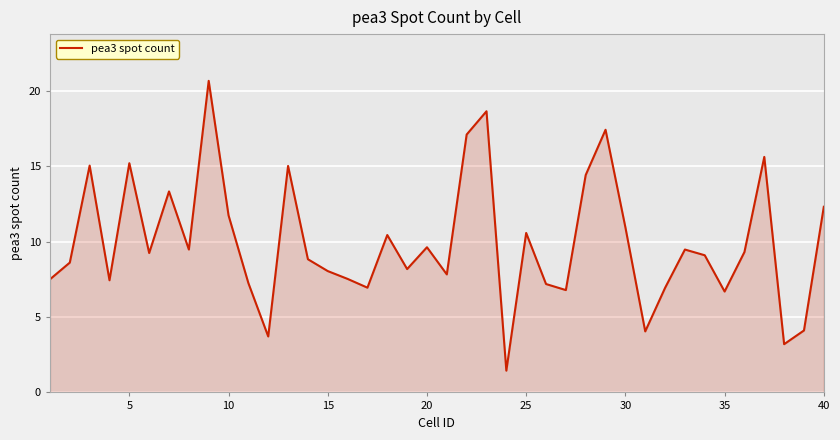

What is the difference between the maximum and minimum values?

19.2